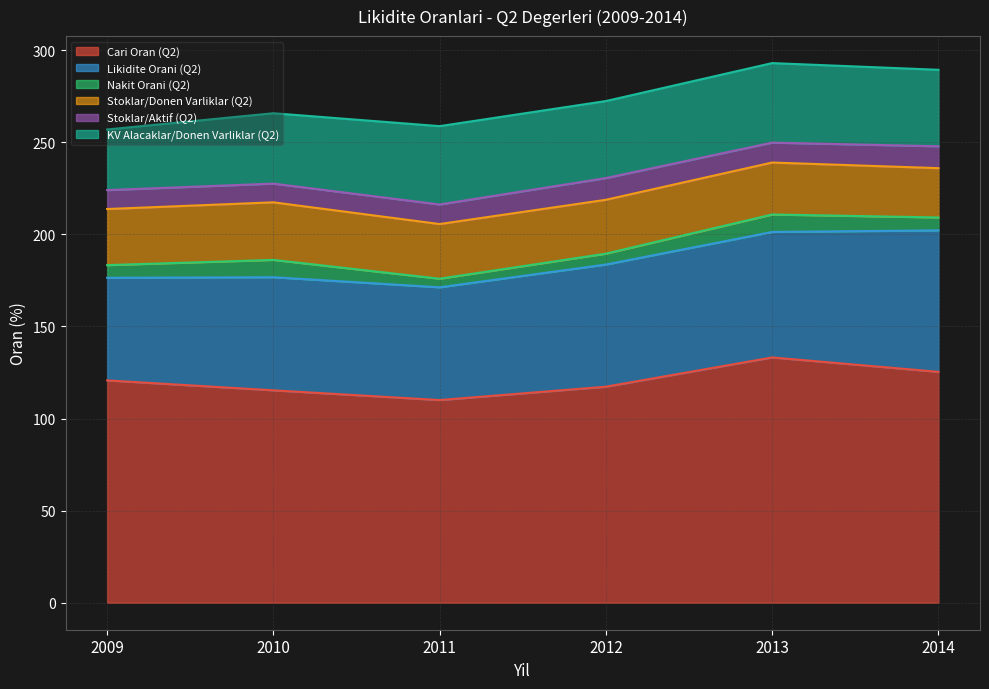

At how many categories does at least one series exceed 113?

5